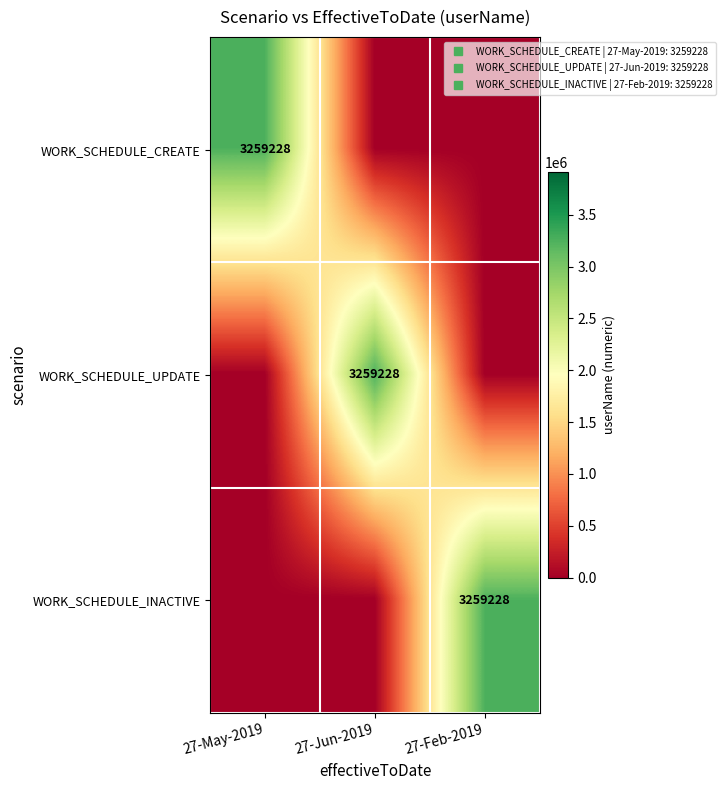

At which category does the chart reach its minimum across all series?

27-Jun-2019